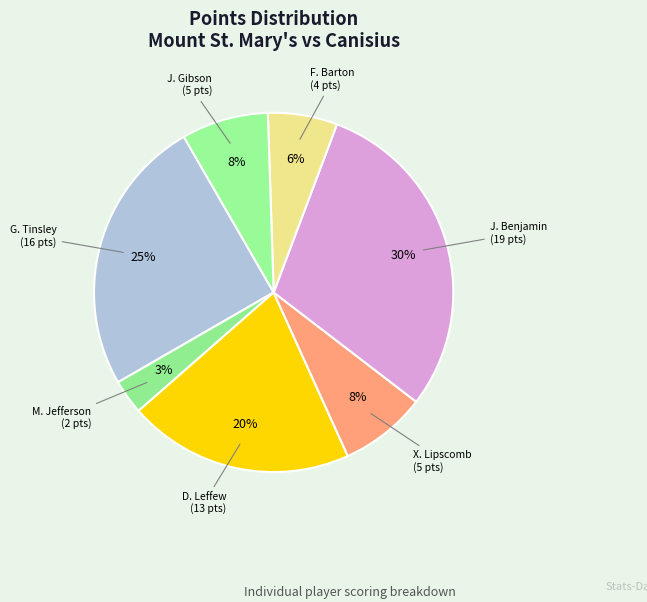

Does any single category account for the majority?

No